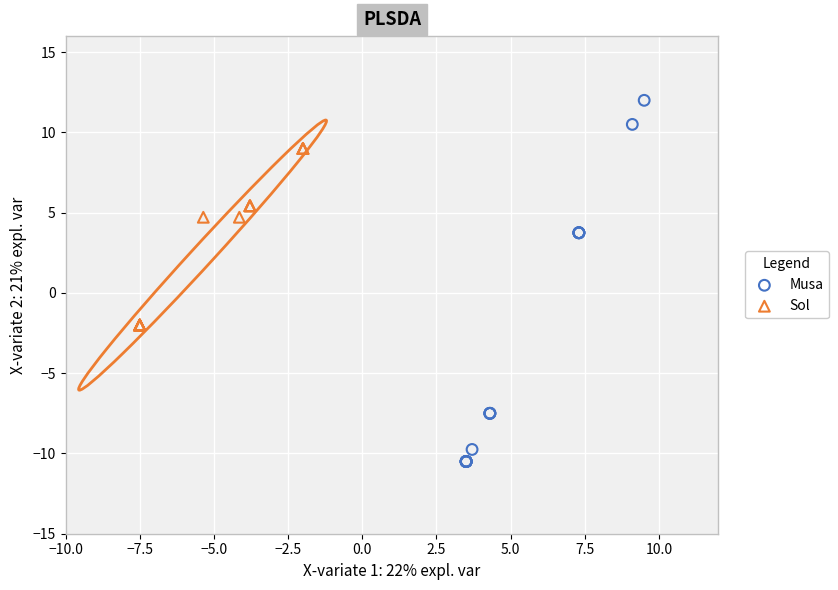

Which series contains the lowest Y value?

Musa